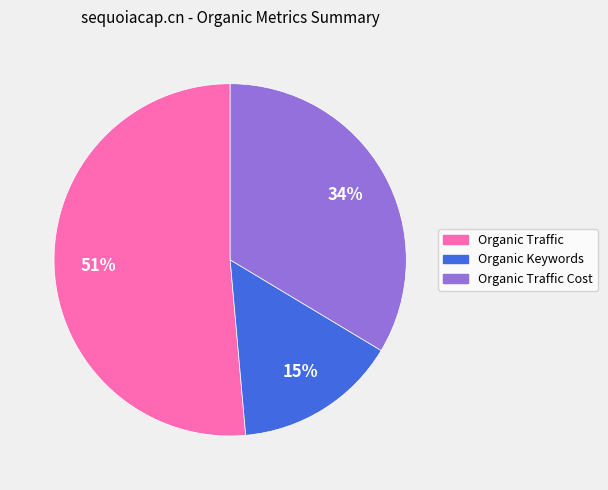

To the nearest percent, what is the average slice percentage?

33%